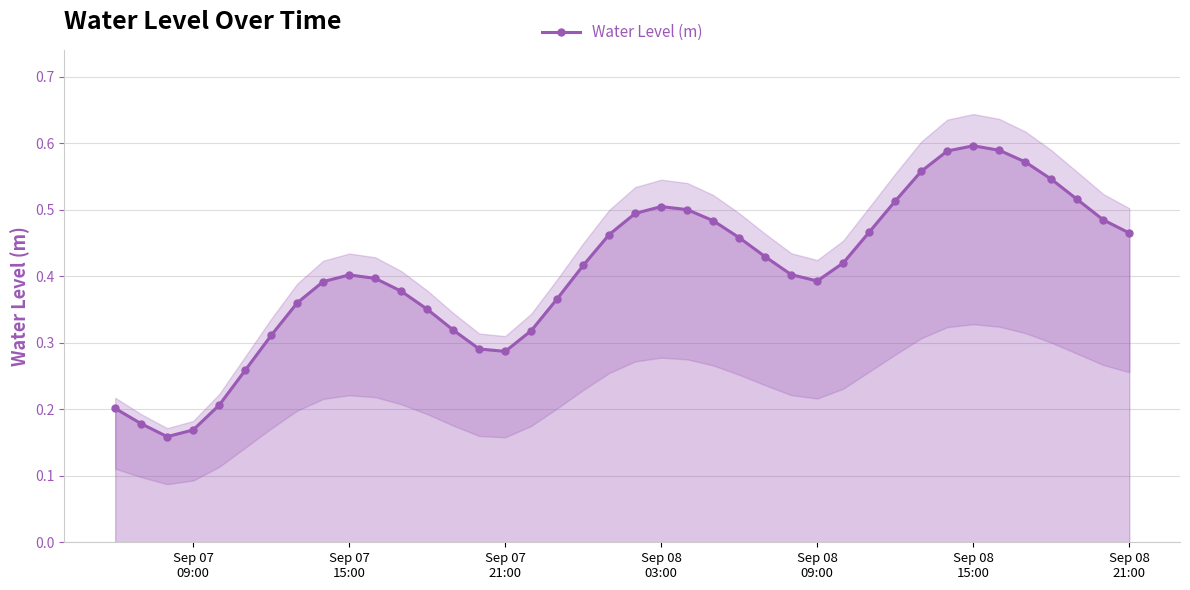

How many Water Level (m) values are between 0 and 1?

40